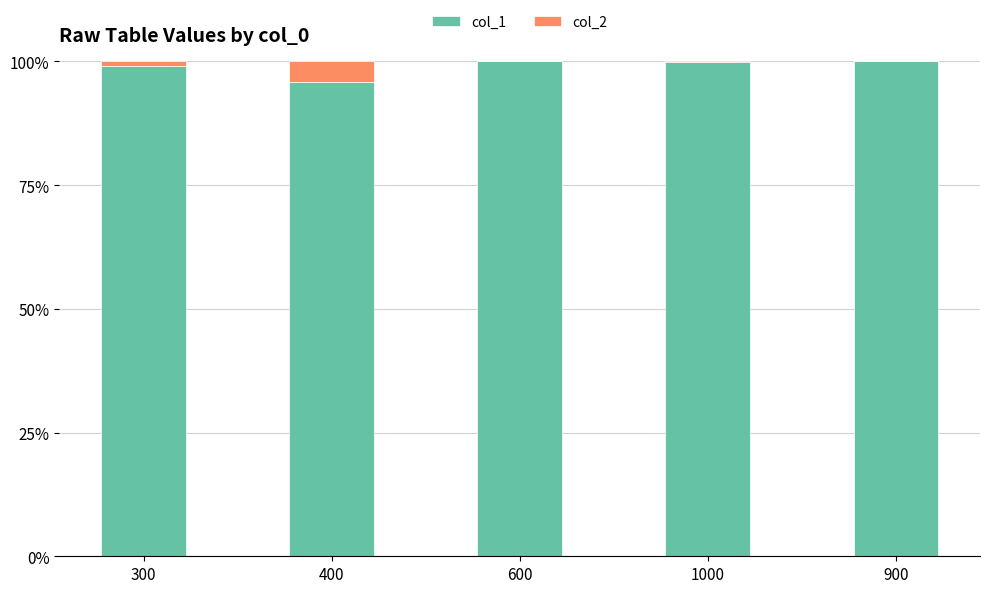

What is the total value across all series at 400?

100.0